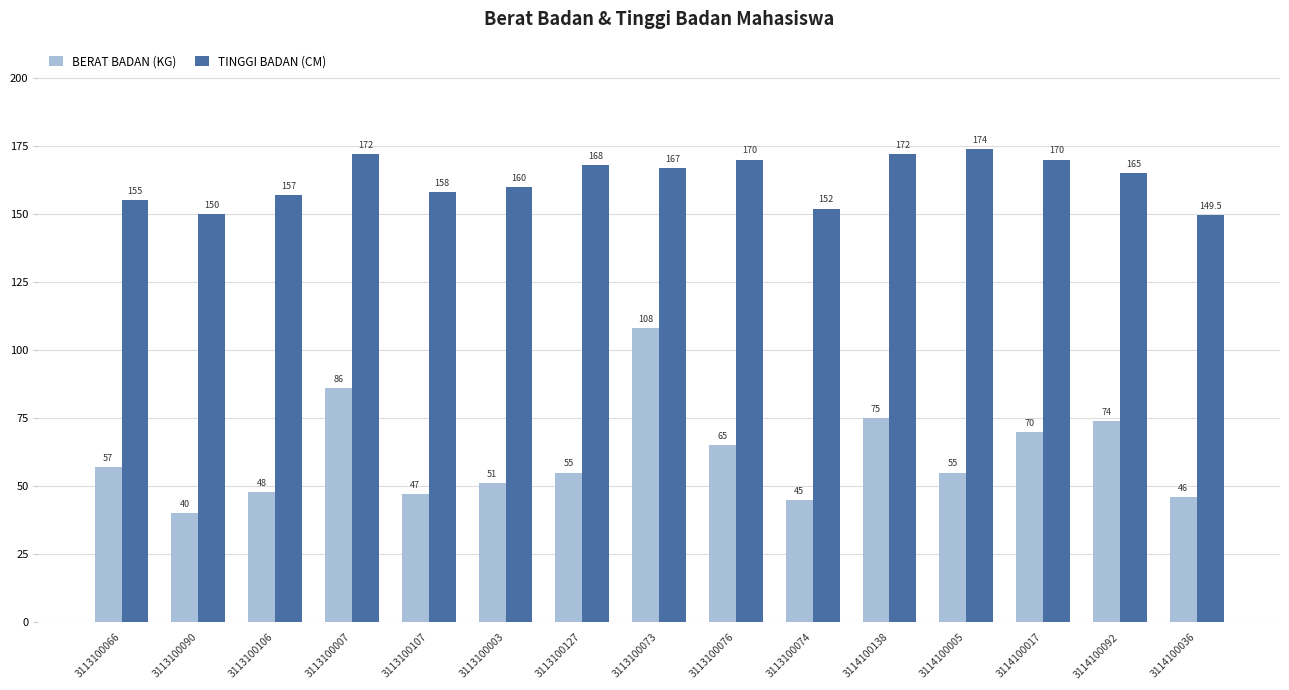

What value does the BERAT BADAN (KG) series have at 3113100066?

57.0